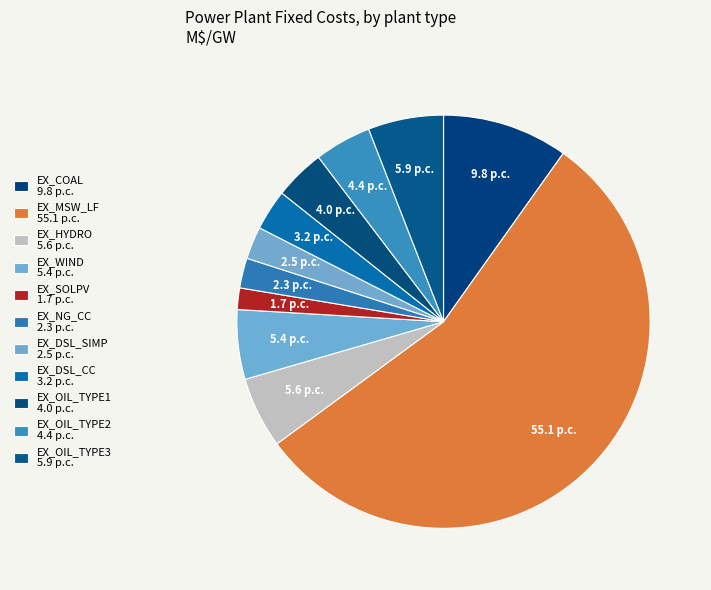

Which has a higher value, EX_OIL_TYPE3 or EX_DSL_SIMP?

EX_OIL_TYPE3